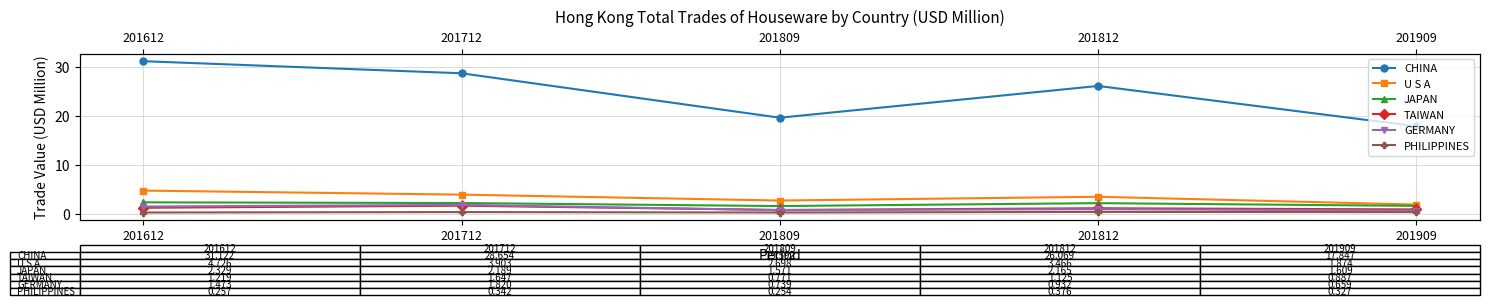

Reading left to right, transcribe all the data shown in this chart.

CHINA: 201612=31.1	201712=28.7	201809=19.6	201812=26.1	201909=17.8
U S A: 201612=4.7	201712=3.9	201809=2.7	201812=3.5	201909=1.9
JAPAN: 201612=2.3	201712=2.2	201809=1.6	201812=2.2	201909=1.6
TAIWAN: 201612=1.2	201712=1.6	201809=0.8	201812=1.1	201909=0.9
GERMANY: 201612=1.5	201712=1.8	201809=0.7	201812=0.9	201909=0.7
PHILIPPINES: 201612=0.3	201712=0.3	201809=0.3	201812=0.4	201909=0.3